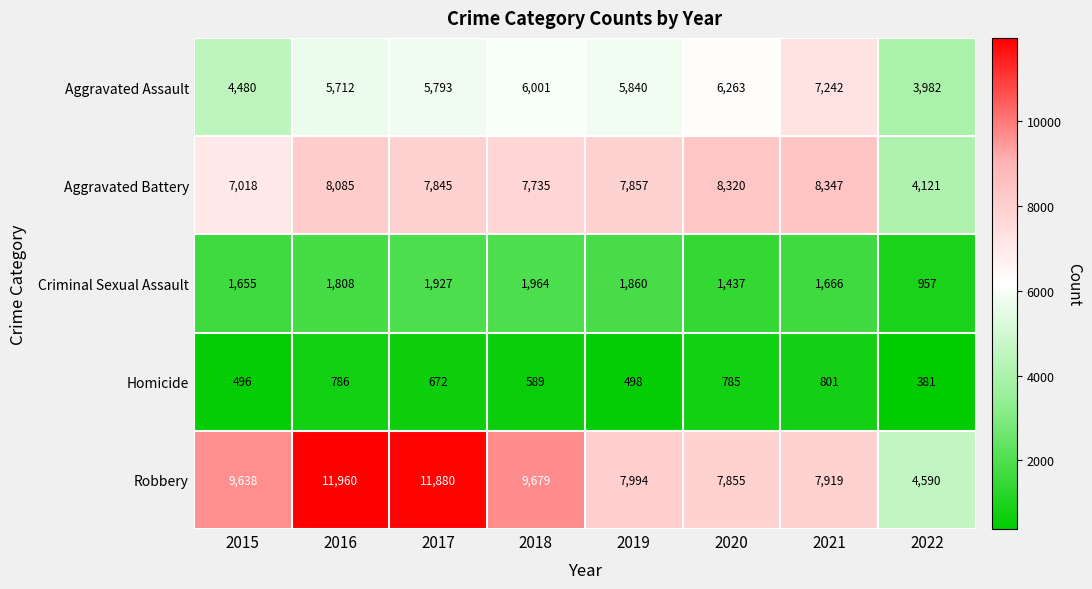

Is it true that Homicide equals 496 at 2015?

True